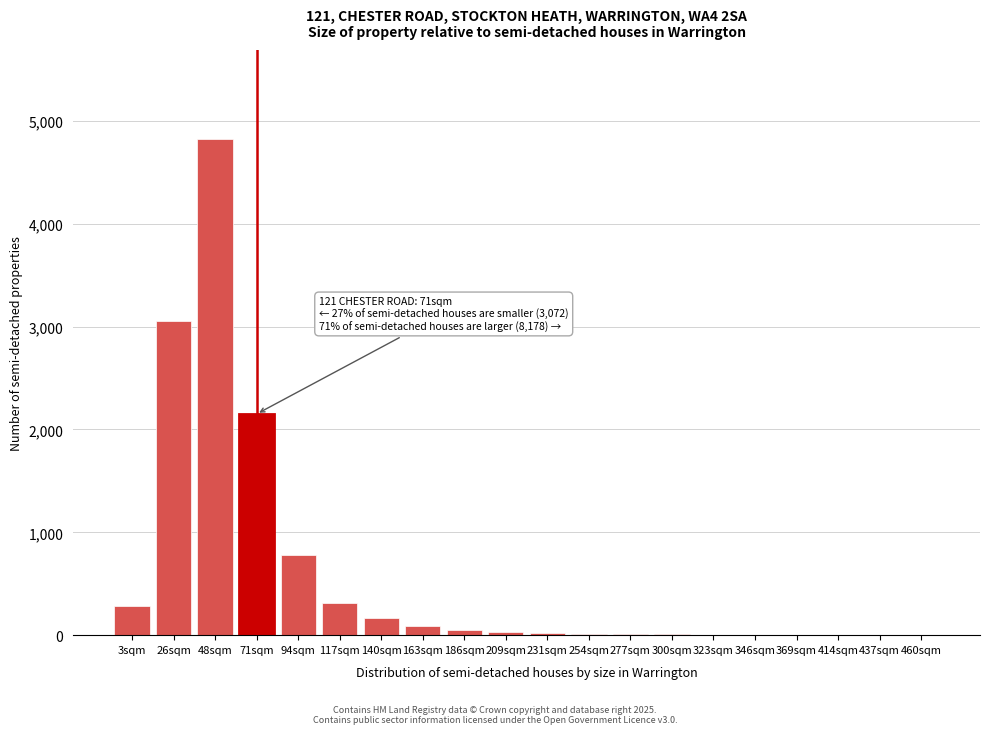

Where is the data nearest to the value 2410?

71sqm